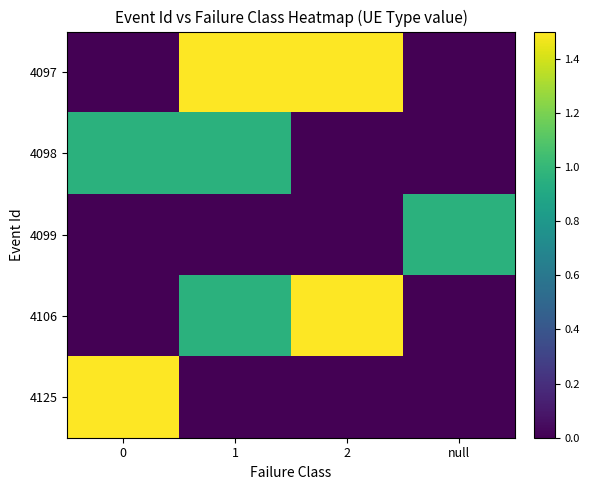

Which series has the largest total across all categories?

4097